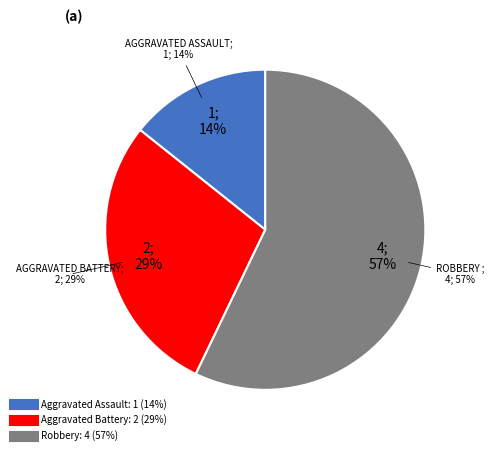

What is the largest slice in the pie chart?

Robbery